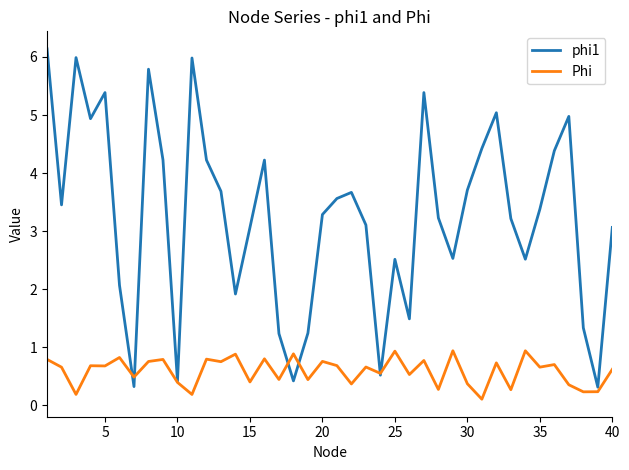

Which series has the largest range (max minus min)?

phi1